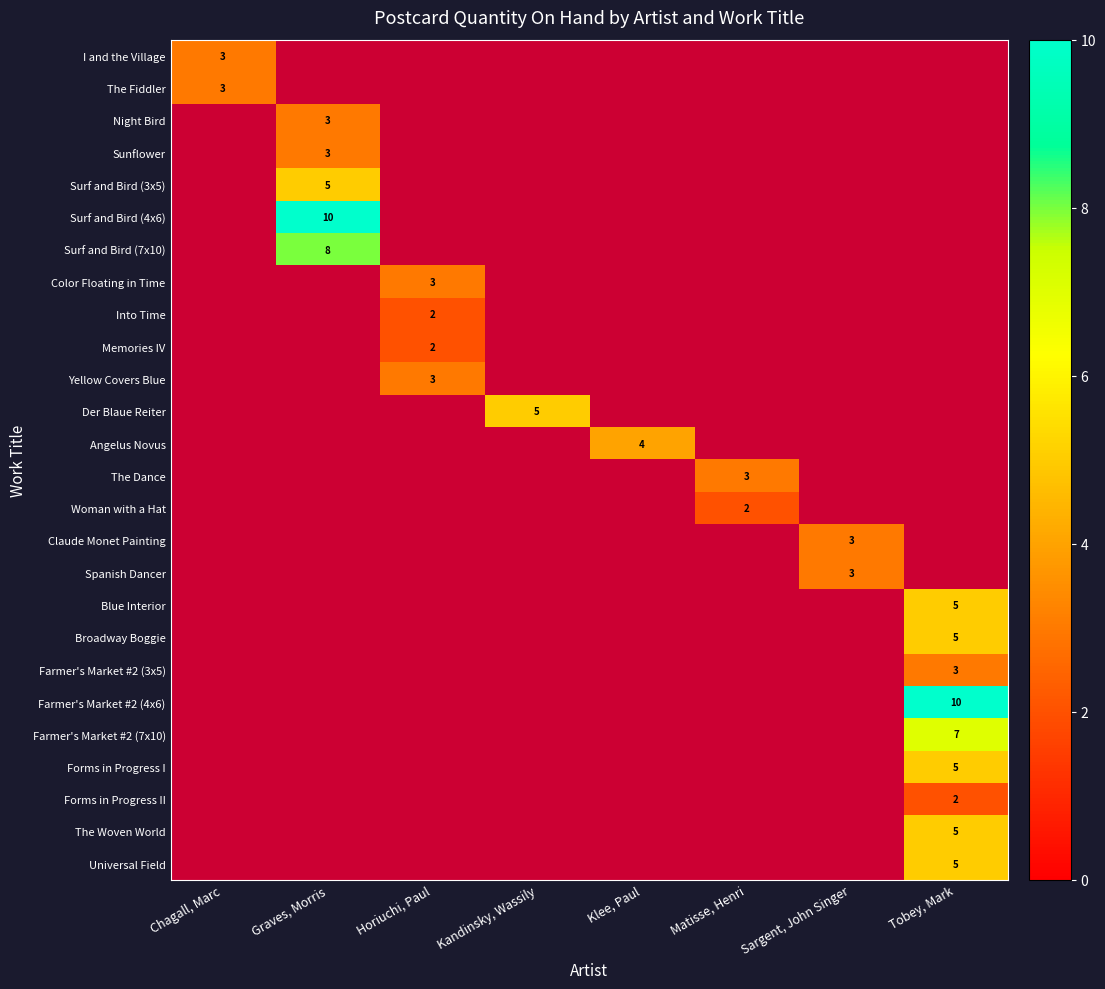

The Universal Field series shows 3 at Tobey, Mark. True or false?

False